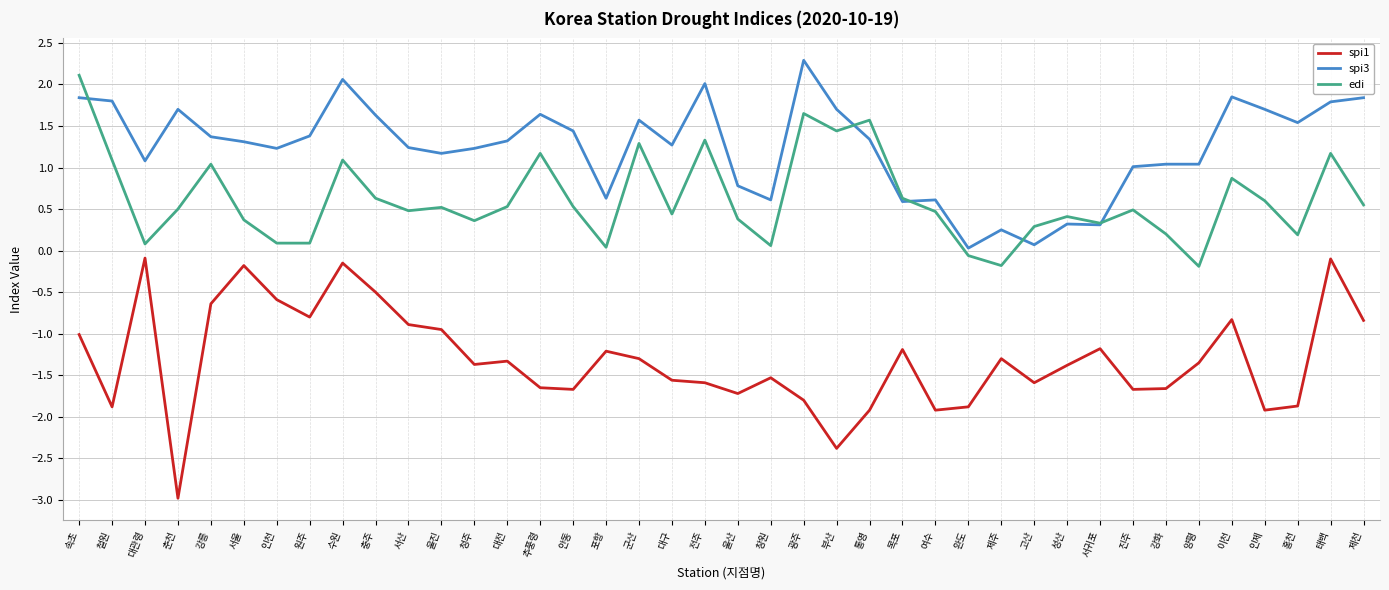

Which label corresponds to the largest value in the chart?

광주